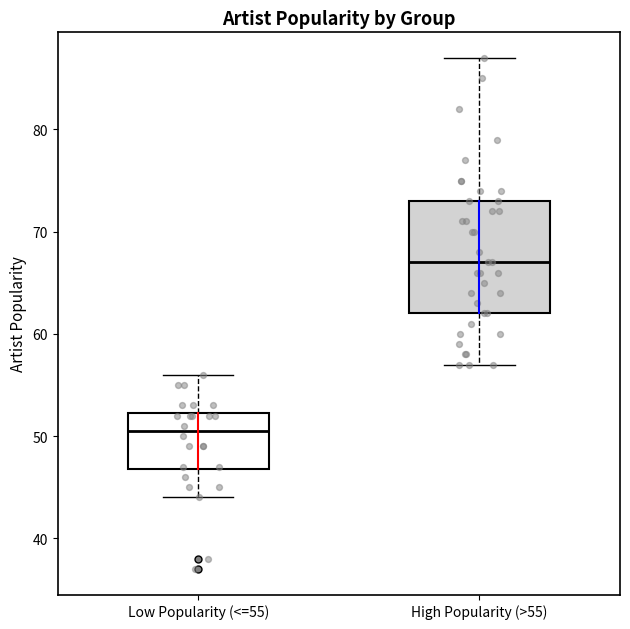

Comparing the boxes themselves (not the whiskers), which one is the tallest?

High Popularity (>55)